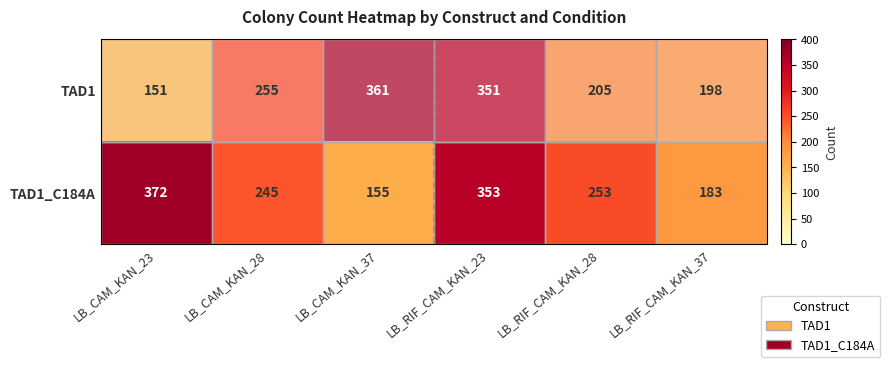

What is the maximum value for TAD1_C184A?

372